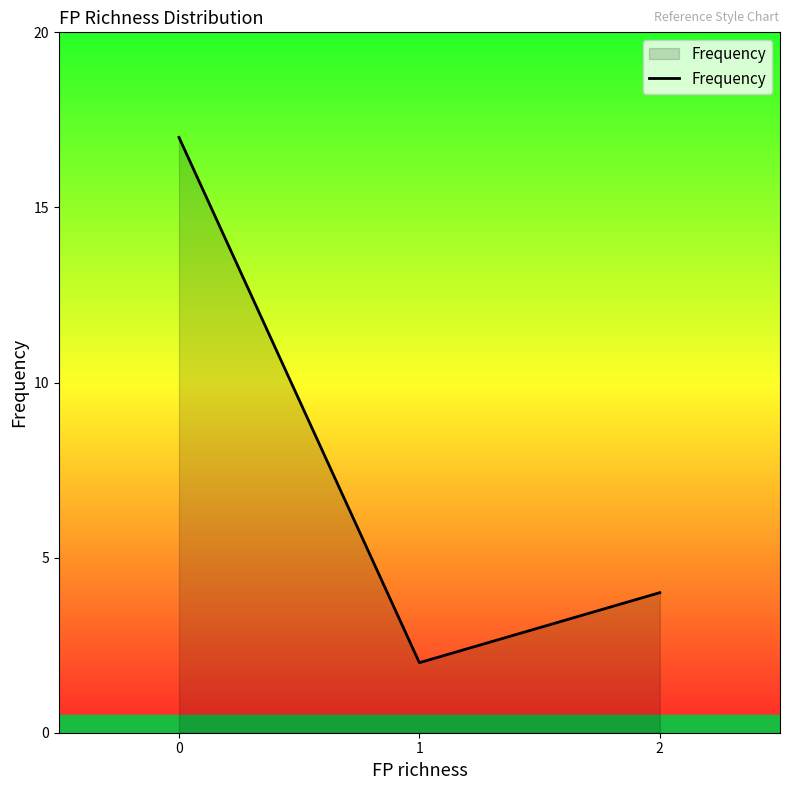

Is it true that the value at 2 is 2?

False